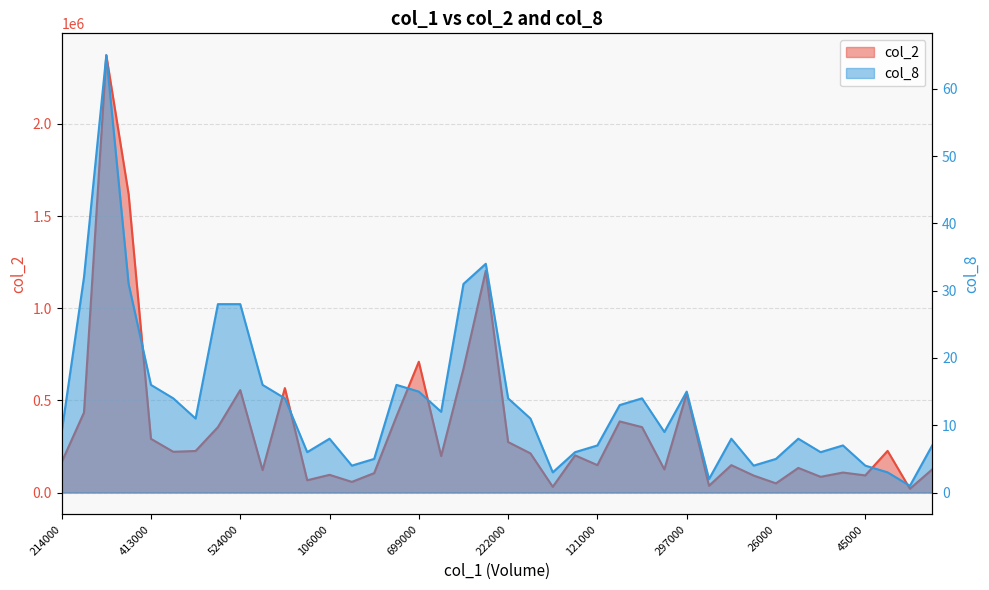

True or false: col_8 and col_2 intersect in this chart.

False